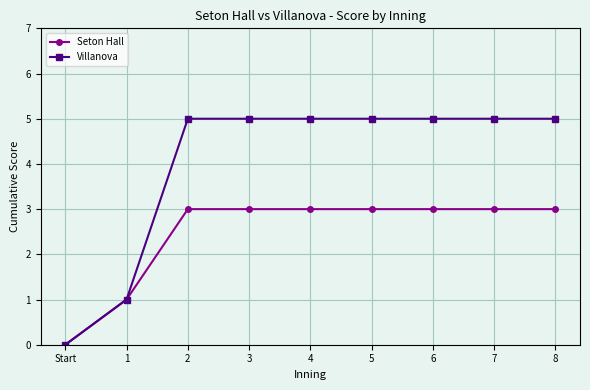

What is the label of the 7th point from the left?

6